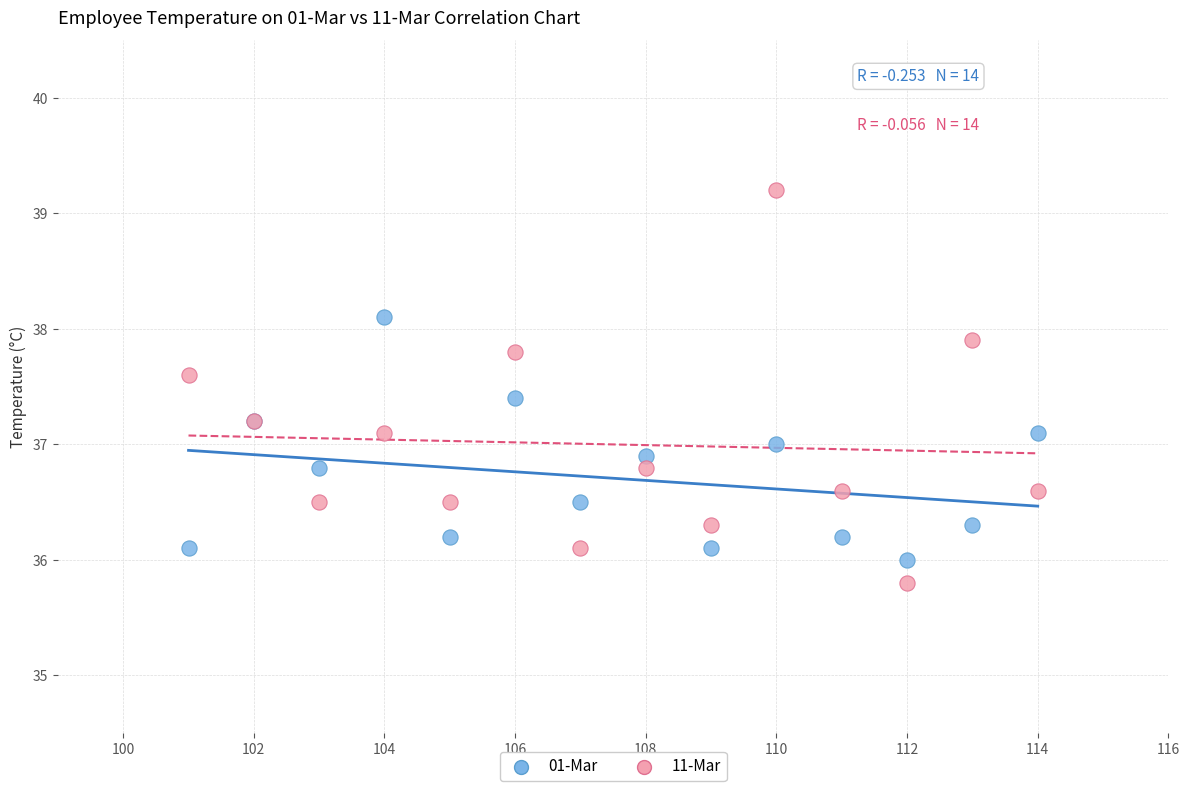

What is the X range (max minus min) for the scatter plot?

13.0